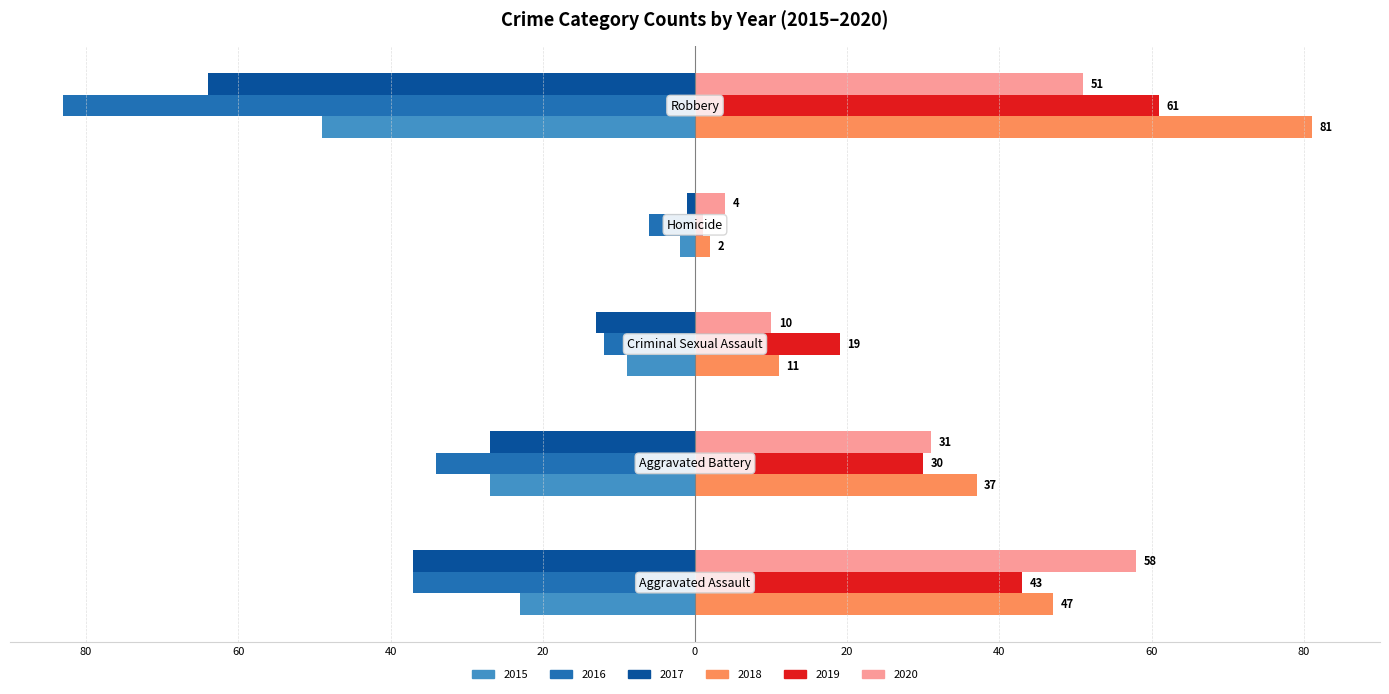

What is the average value of the 2015 series?

-22